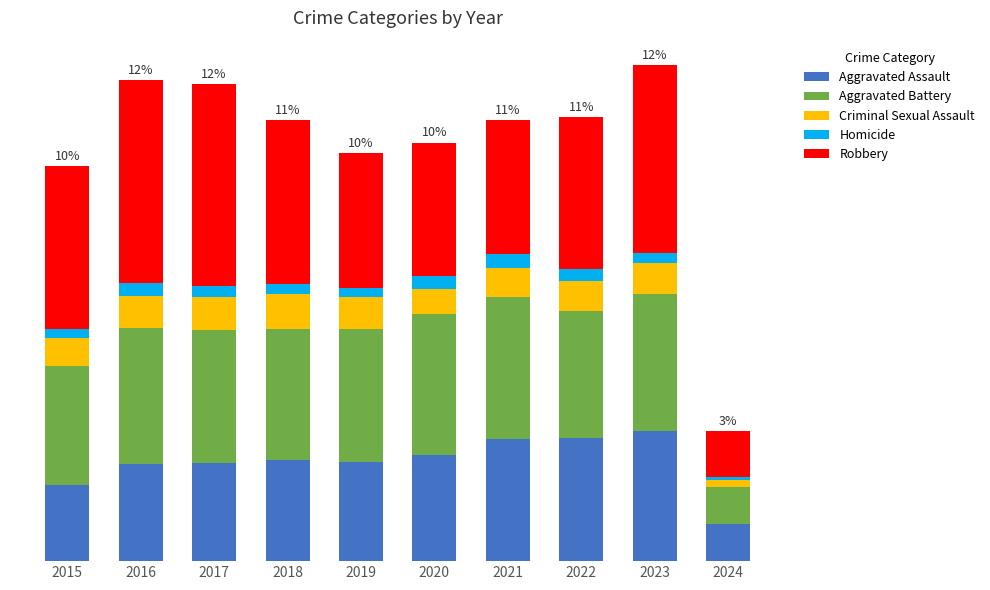

Are the bars horizontal?

No